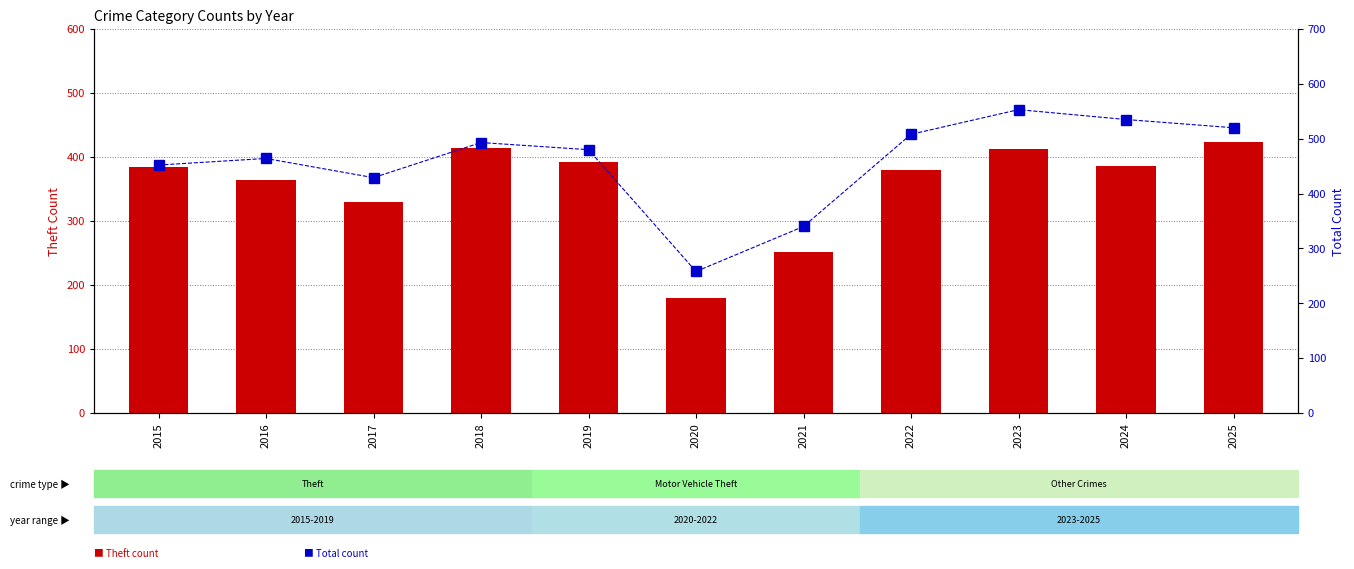

Reading left to right, what are all the values shown in this chart?

Theft: 2015=384	2016=364	2017=330	2018=414	2019=392	2020=179	2021=251	2022=379	2023=412	2024=386	2025=424
Total: 2015=452	2016=464	2017=429	2018=493	2019=480	2020=258	2021=340	2022=508	2023=553	2024=535	2025=520